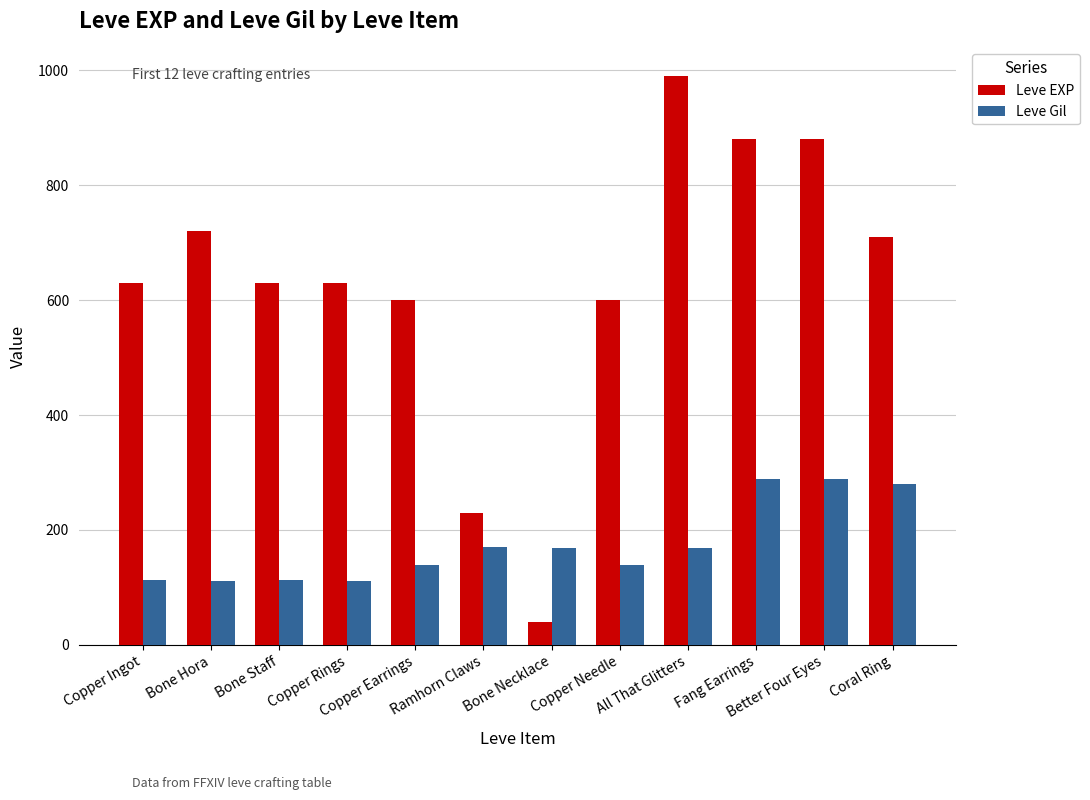

List the series in order of their overall mean, lowest first.

Leve Gil, Leve EXP